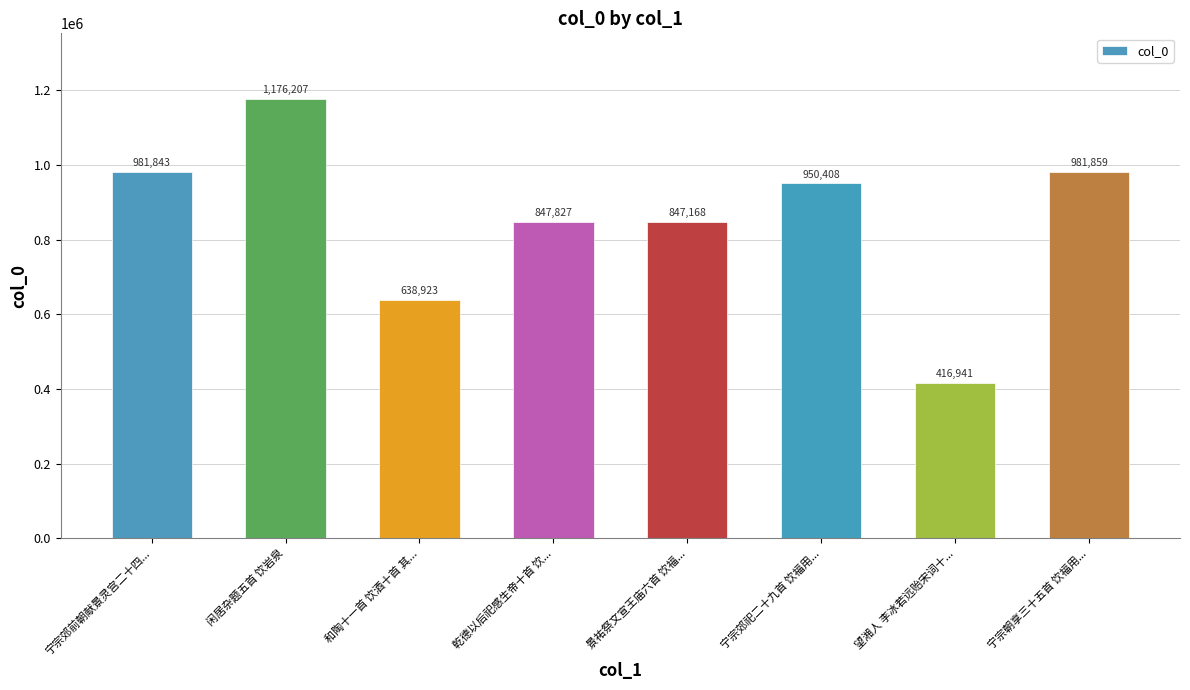

What is the ratio of the value at 宁宗郊前朝献景灵宫二十四... to the value at 望湘人 李冰若远贻宋词十...?

2.4